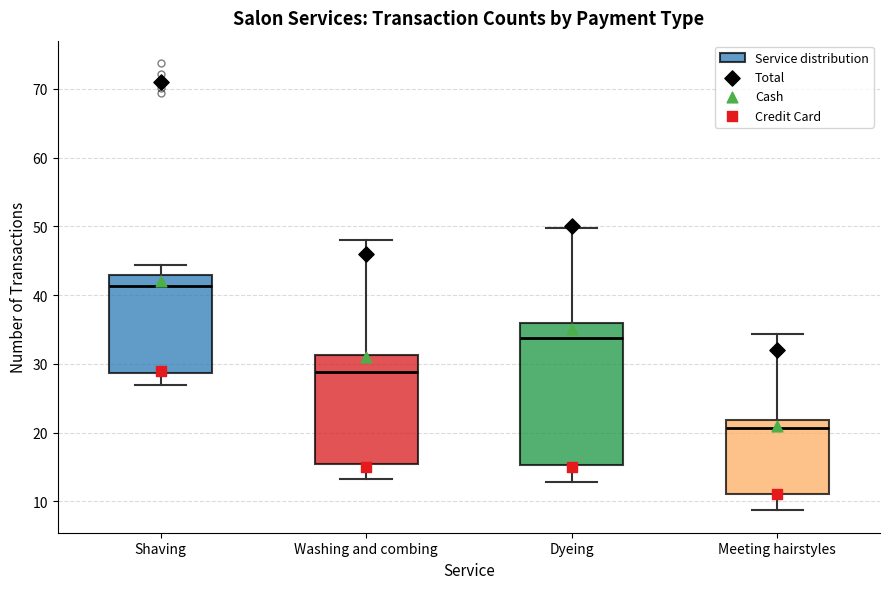

Where is the upper edge of the box for Washing and combing on the y-axis? The values are not printed on the chart, so give them approximately, as read against the axis.

31